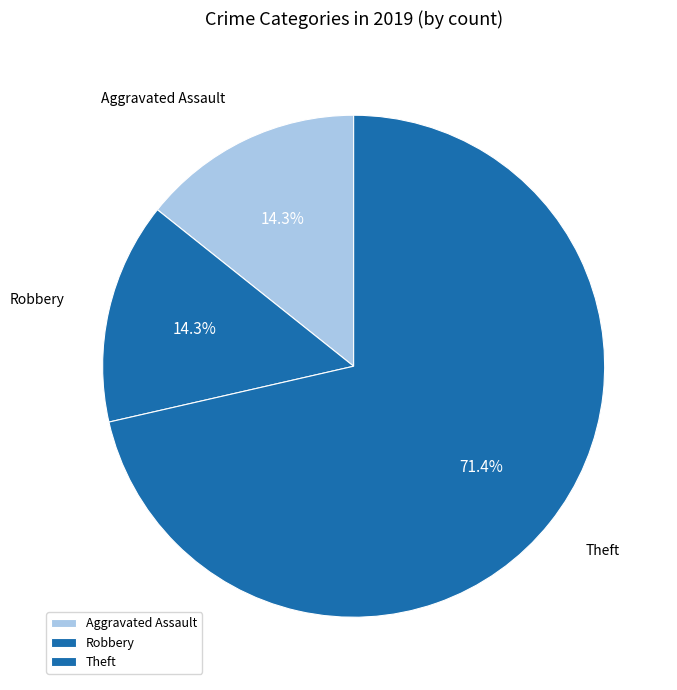

Does Robbery account for over 50% of the chart?

No